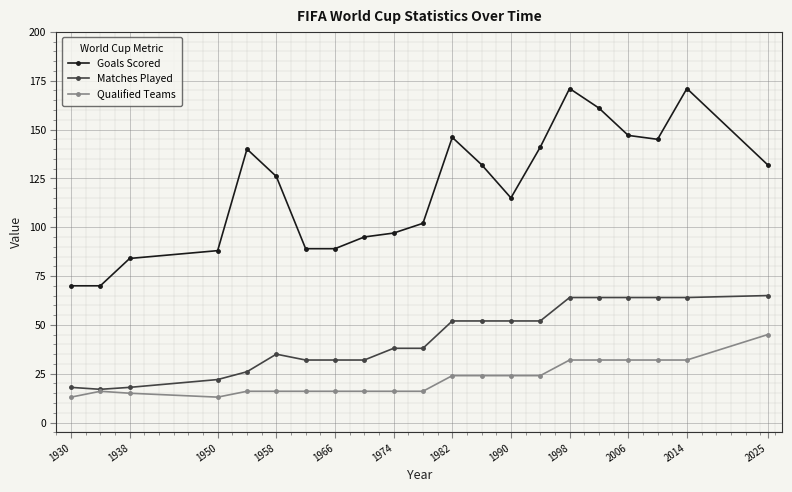

What is the value of the Qualified Teams point at the 2nd from the left?

16